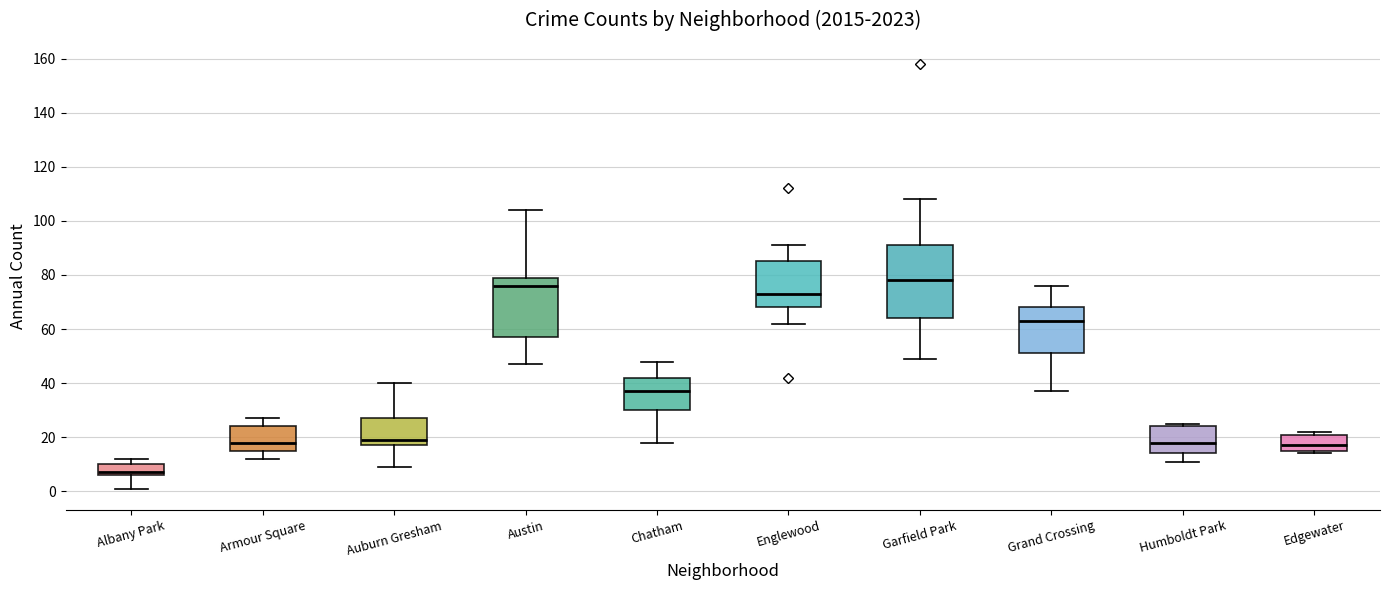

Comparing the boxes themselves (not the whiskers), which one is the tallest?

Garfield Park